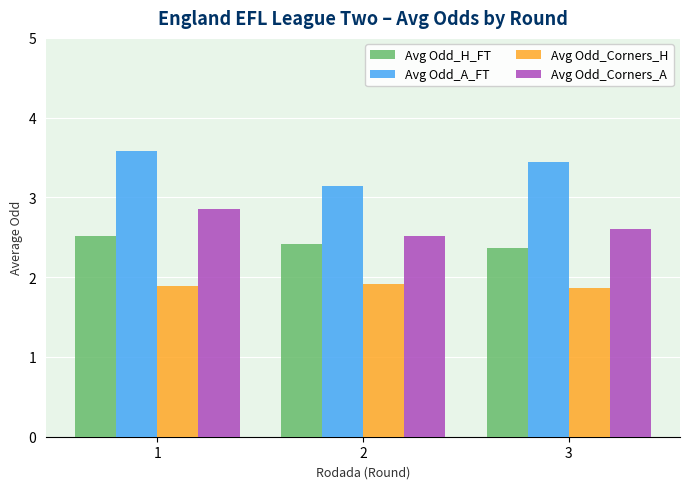

Count the Avg Odd_Corners_H values in the range 1 to 2.

3